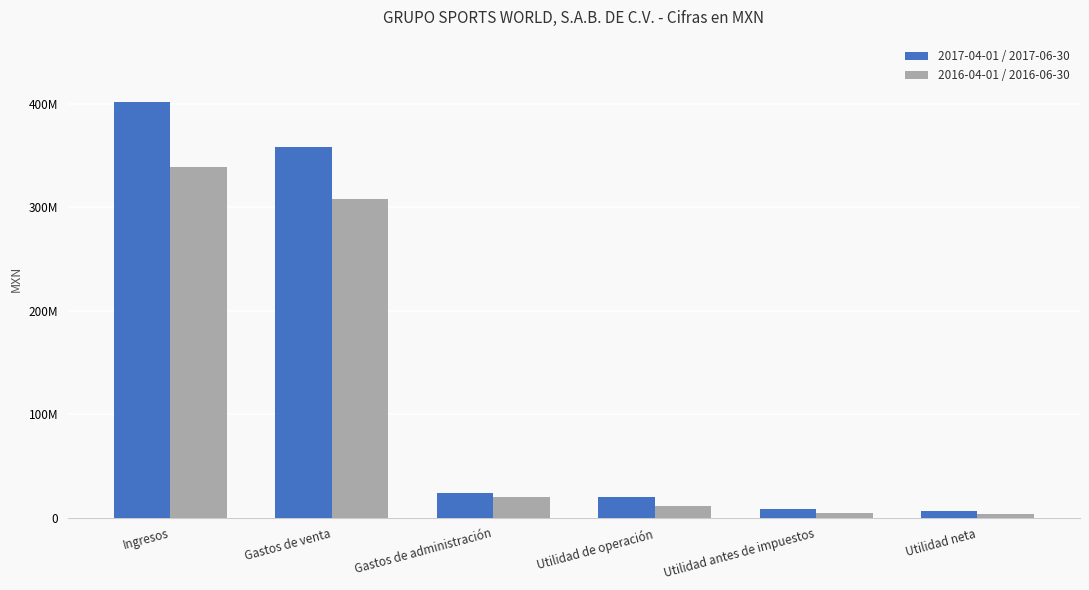

Where is 2017-04-01 / 2017-06-30 nearest to the value 204066500?

Gastos de venta